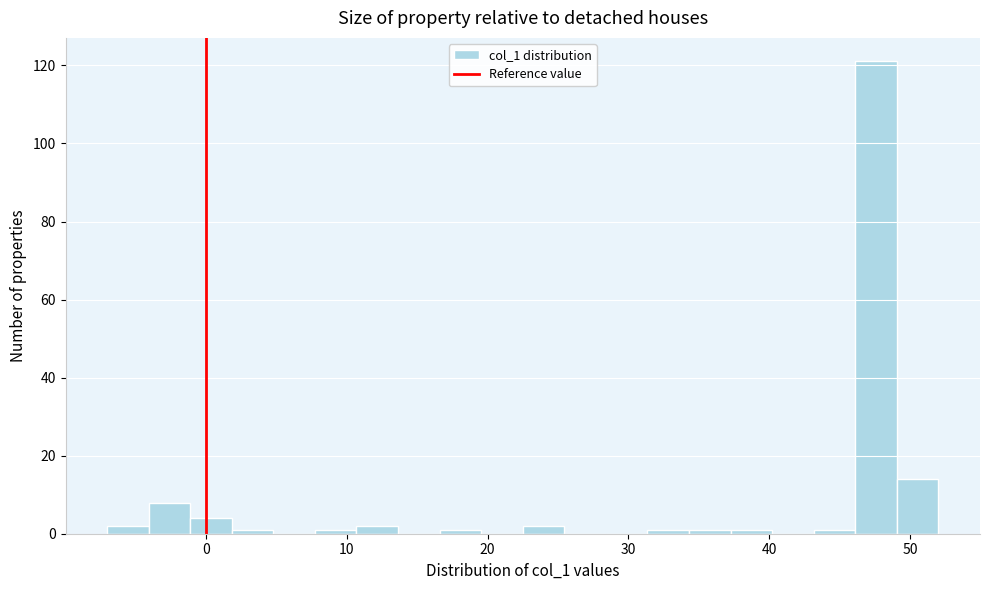

Read against the x-axis, roughly where is the centre of the tallest bar?

48